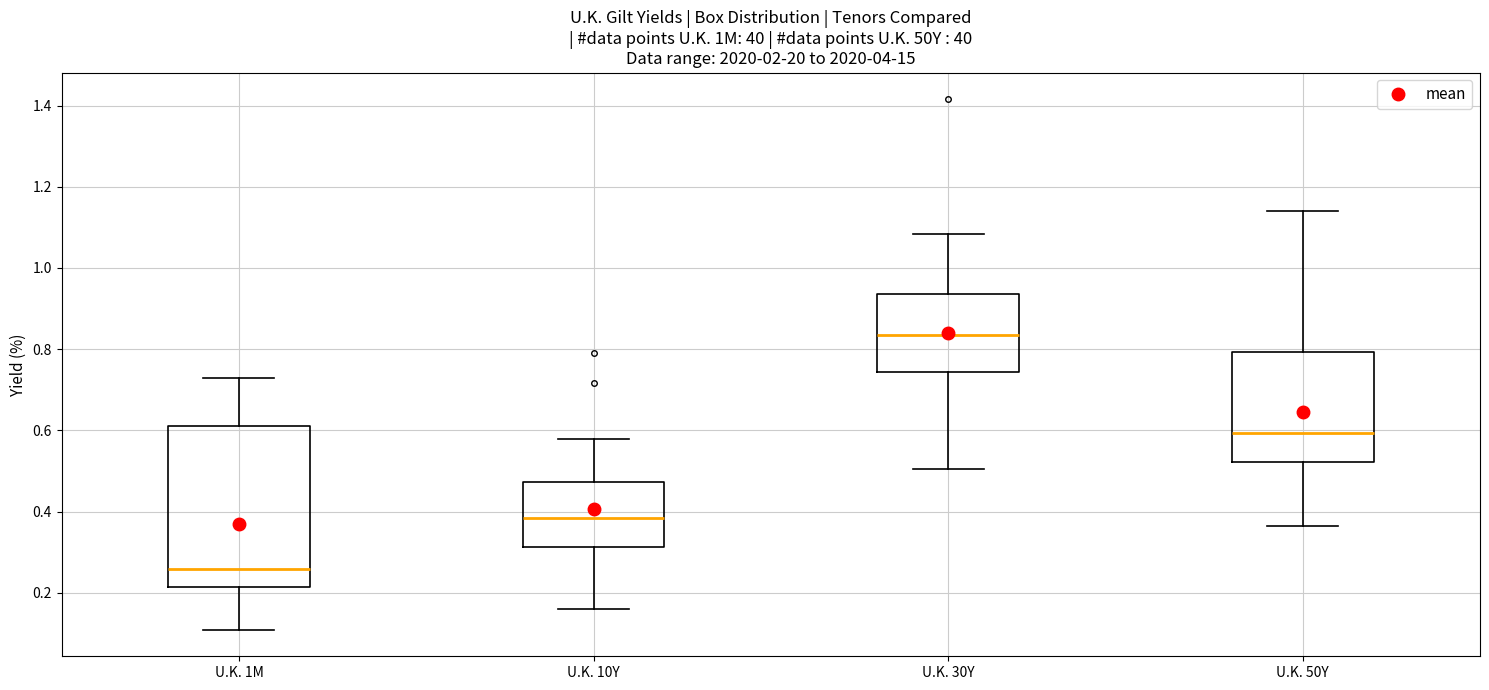

Comparing the boxes themselves (not the whiskers), which one is the tallest?

U.K. 1M